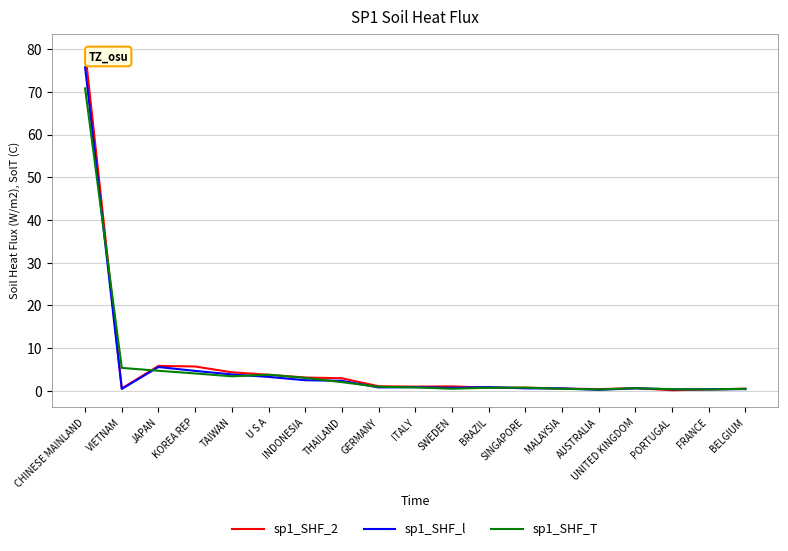

What is the maximum value for sp1_SHF_2?

79.6